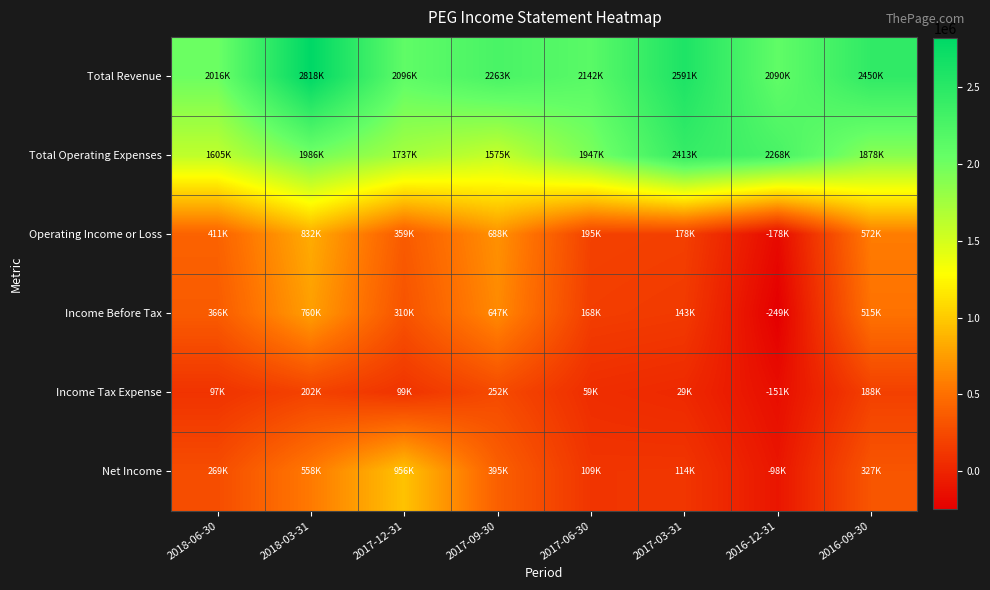

Which category has the lowest value across all series?

2016-12-31